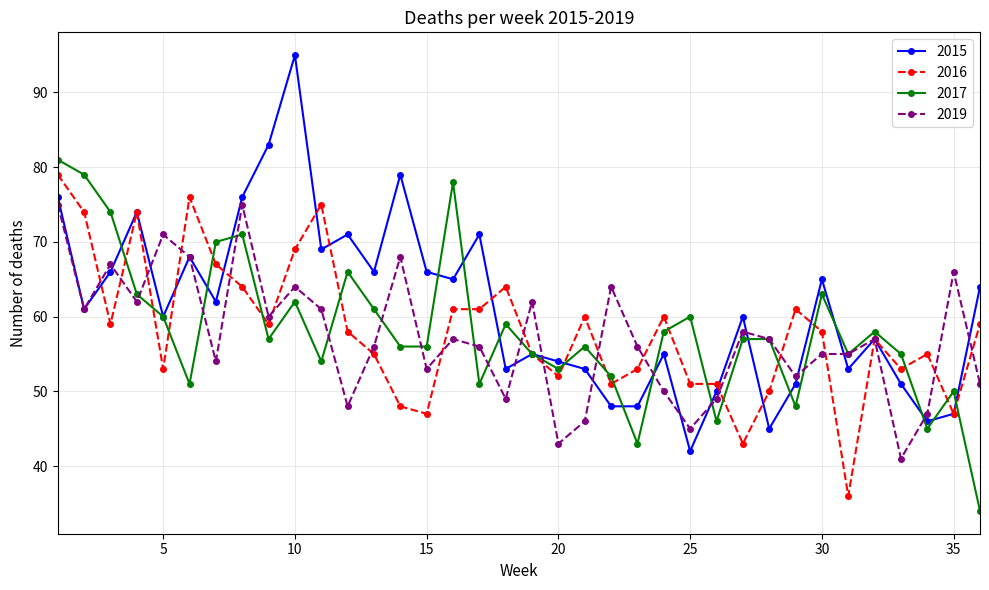

Count the number of categories in the chart.

36